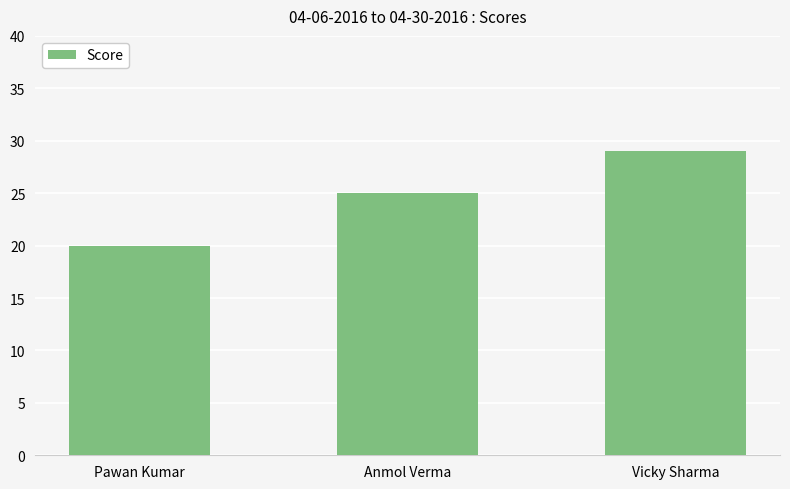

What is the label of the 1st bar from the left?

Pawan Kumar